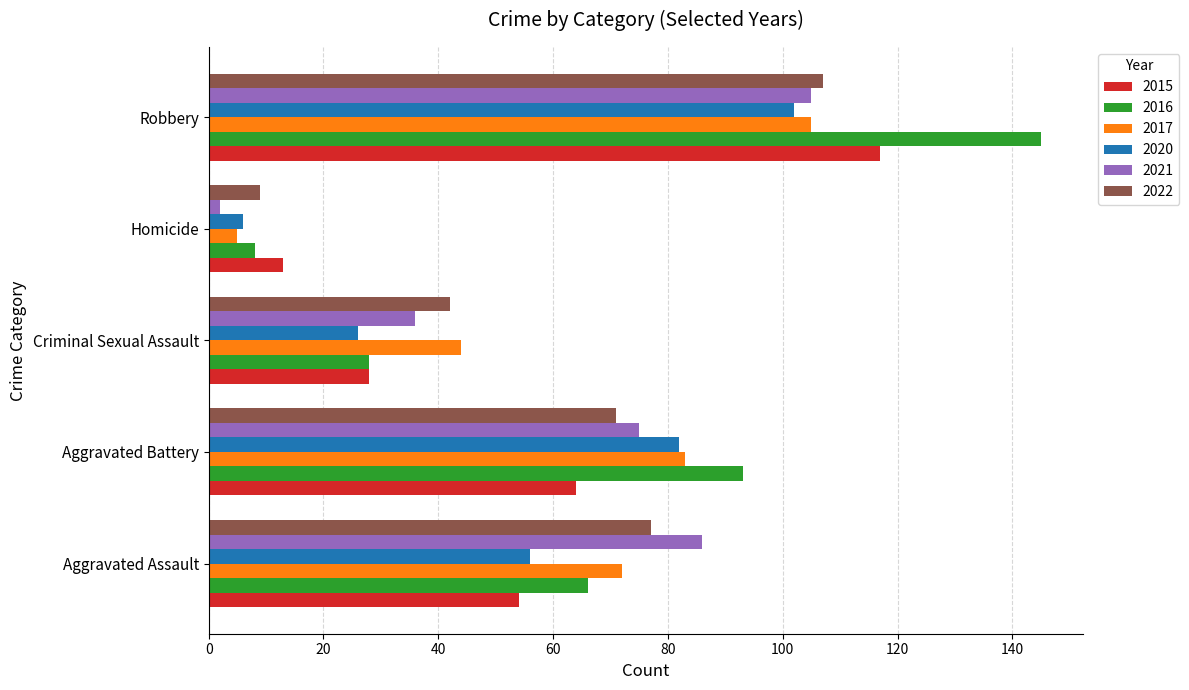

The 2022 series shows 35 at Aggravated Assault. True or false?

False